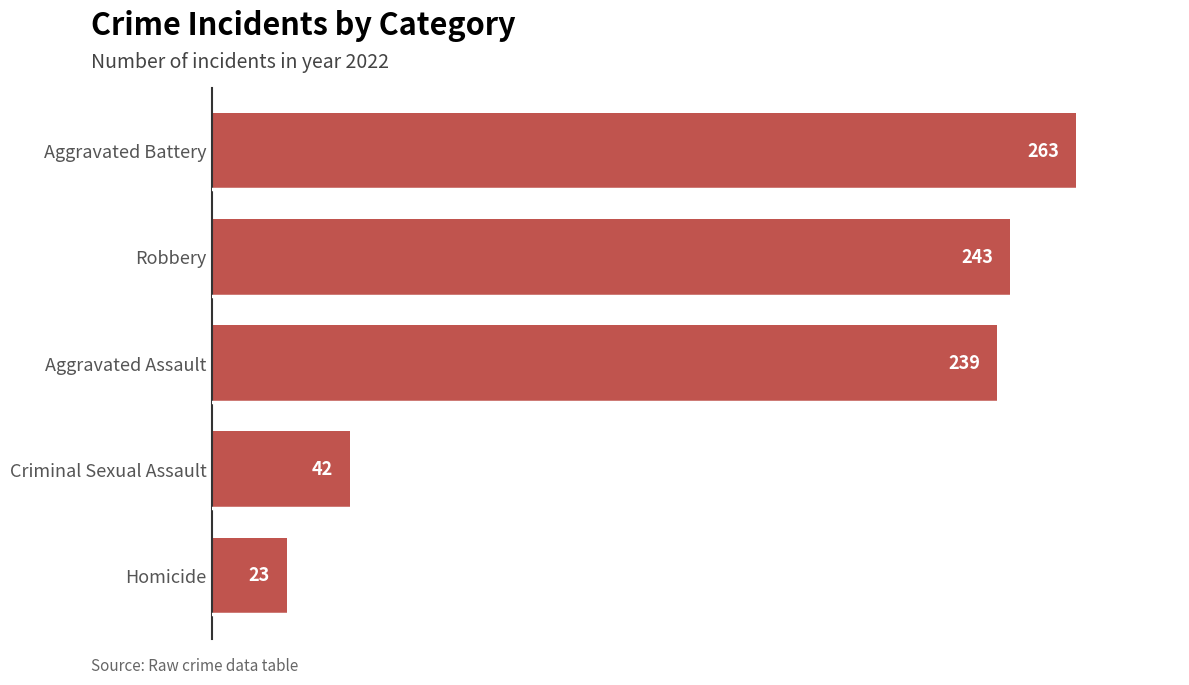

The value at Aggravated Assault is 60. True or false?

False